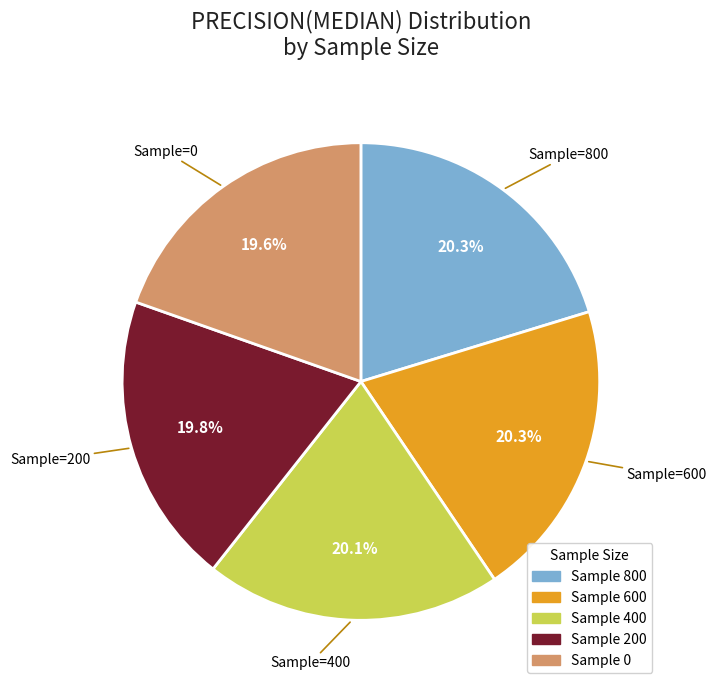

How many segments does this pie chart have?

5